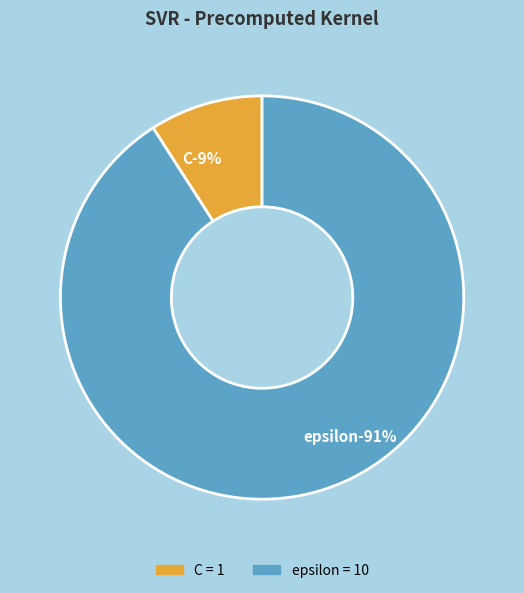

The C slice represents 1% of the pie. True or false?

False